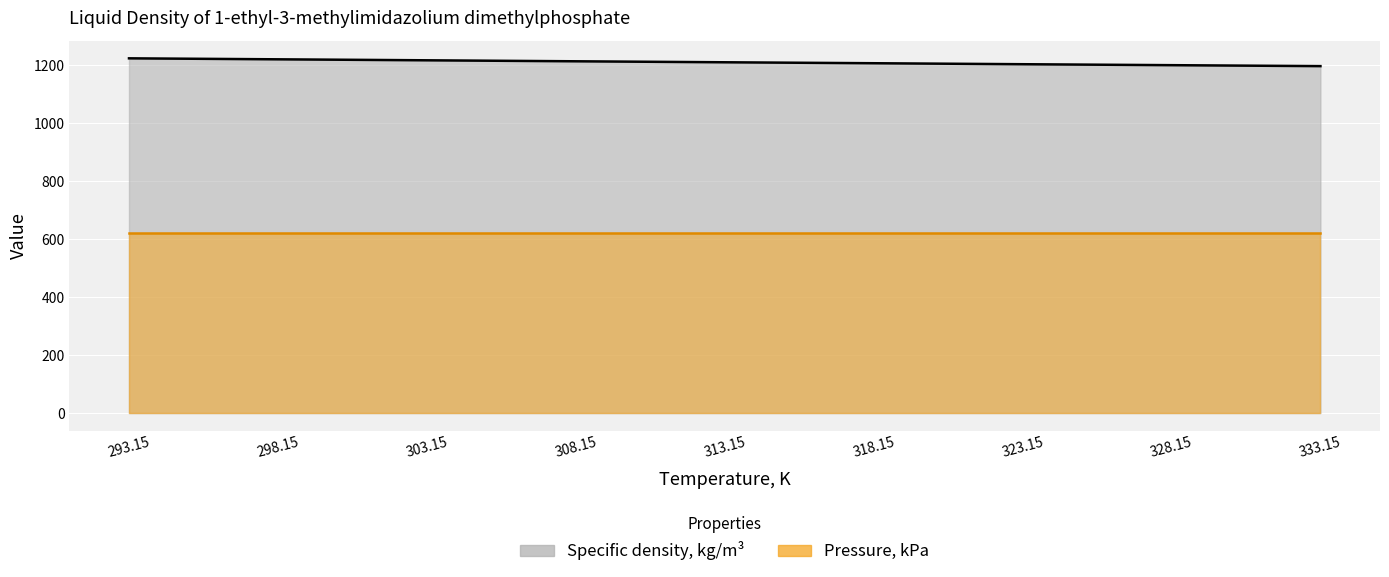

Is it true that the value at 293.15 is 470.5?

False